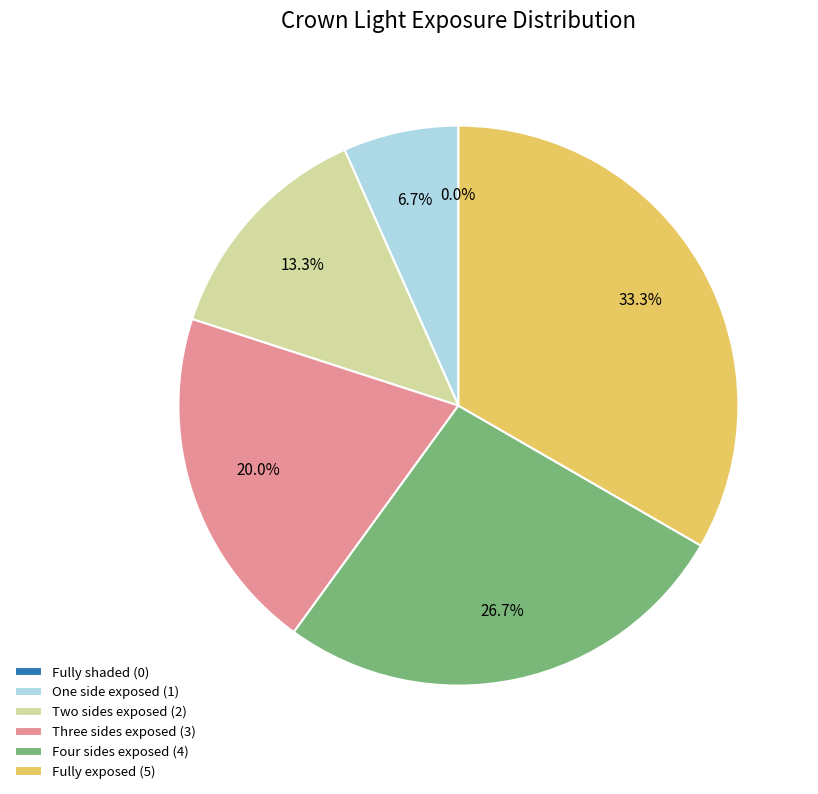

What portion of the pie excludes Crown is fully exposed to light.?

66.7%